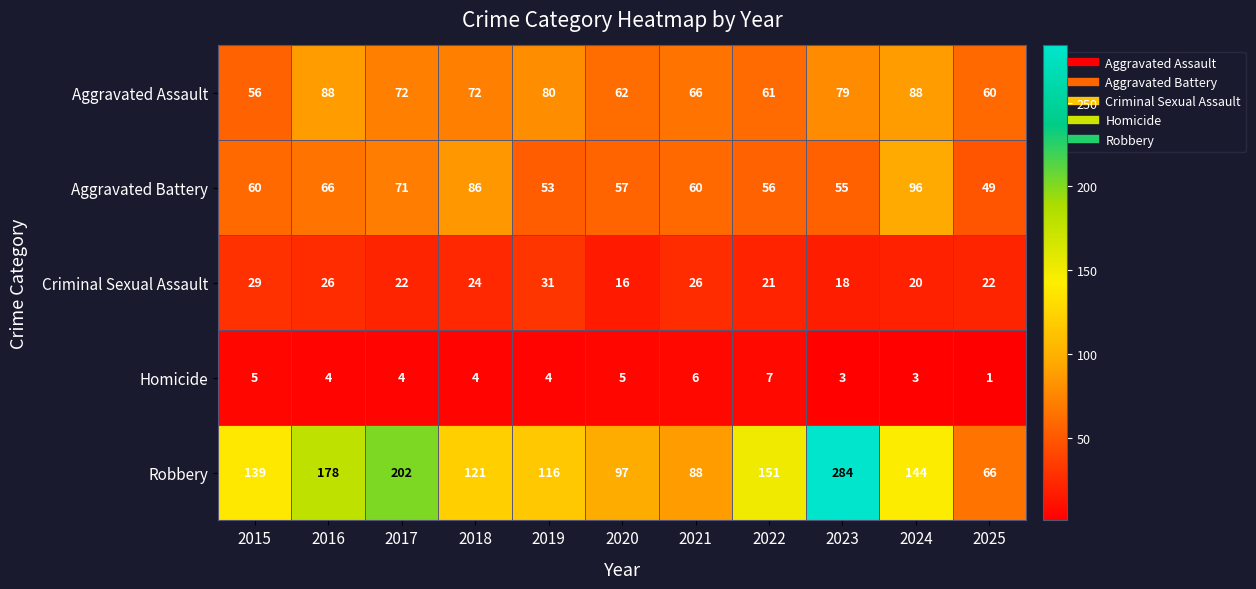

At 2025, list the series in order from smallest to largest.

Homicide, Criminal Sexual Assault, Aggravated Battery, Aggravated Assault, Robbery